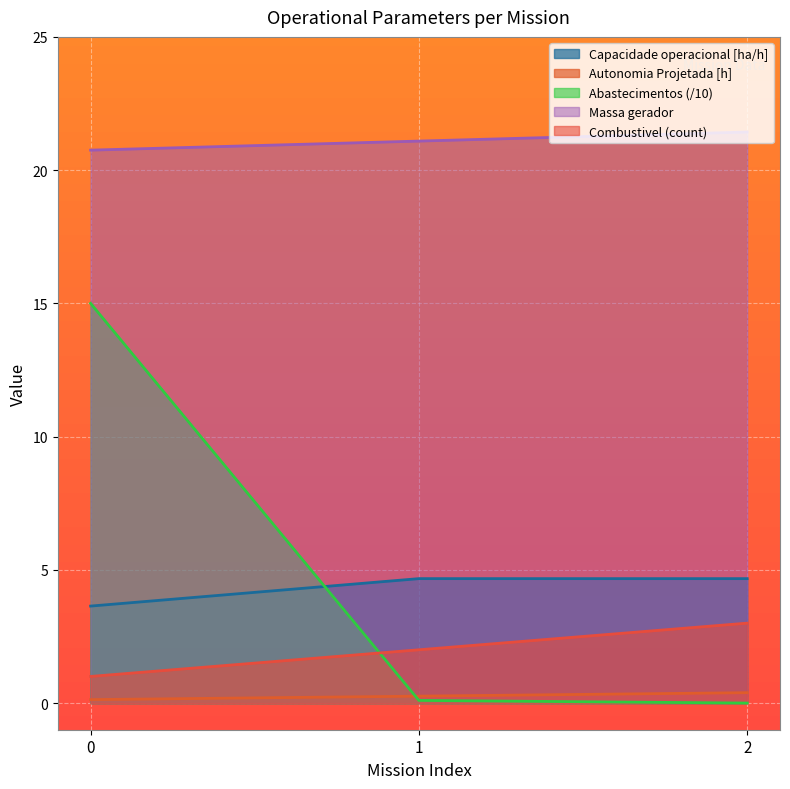

What is the difference between the second highest and minimum values in the Combustivel [kg] series?

0.3